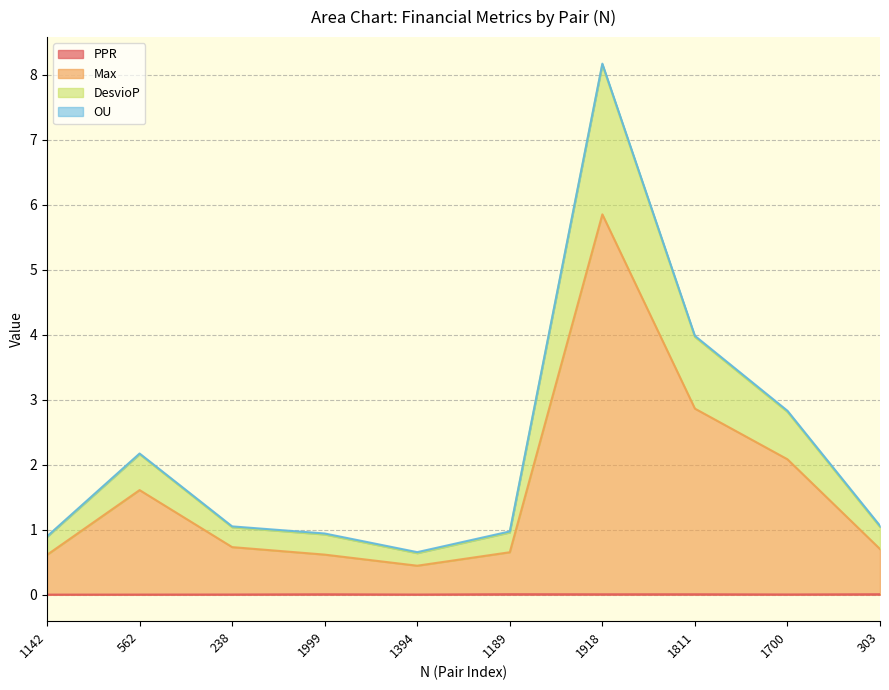

What is the total value across all series at 1189?

1.0